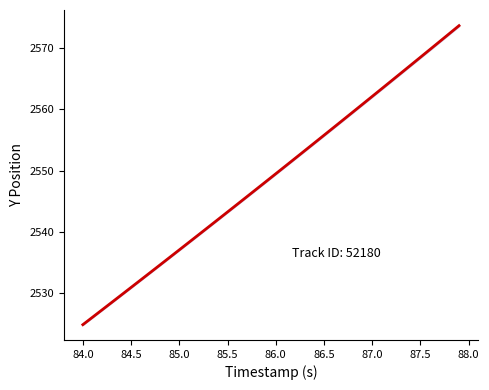

What is the minimum value shown in the chart?

2524.9